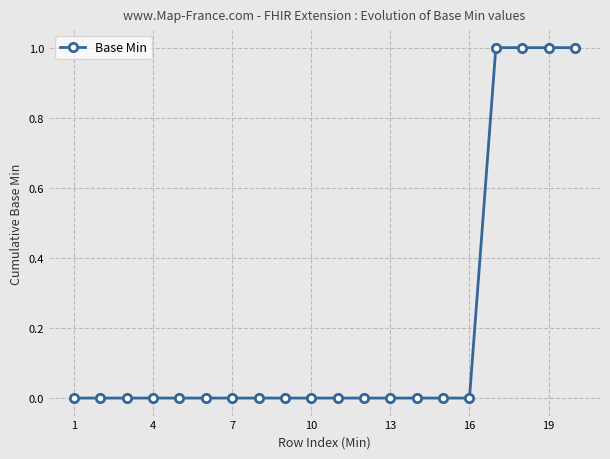

What is the sum of all values?

4